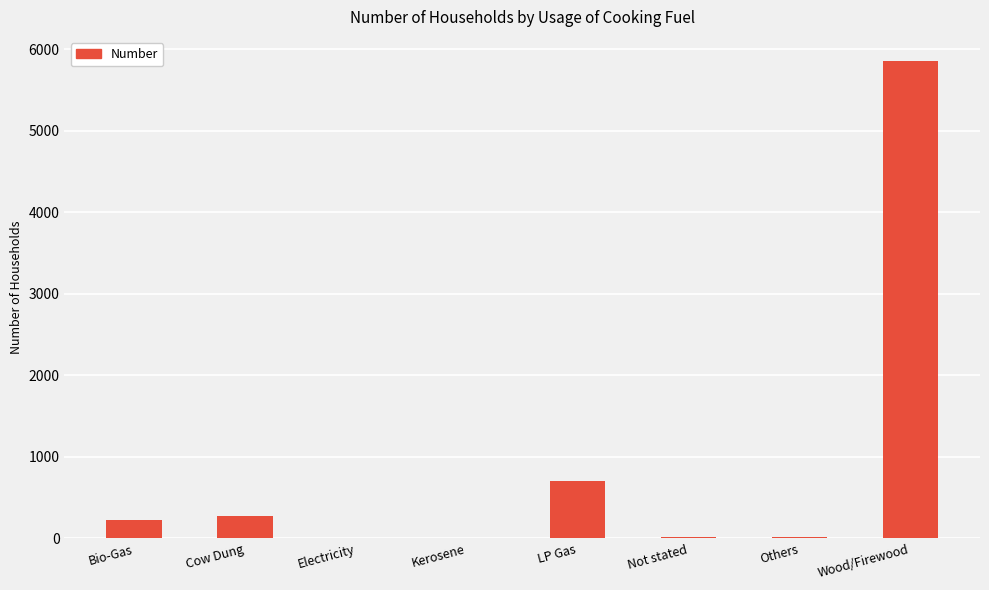

Which label corresponds to the largest value in the chart?

Wood/Firewood